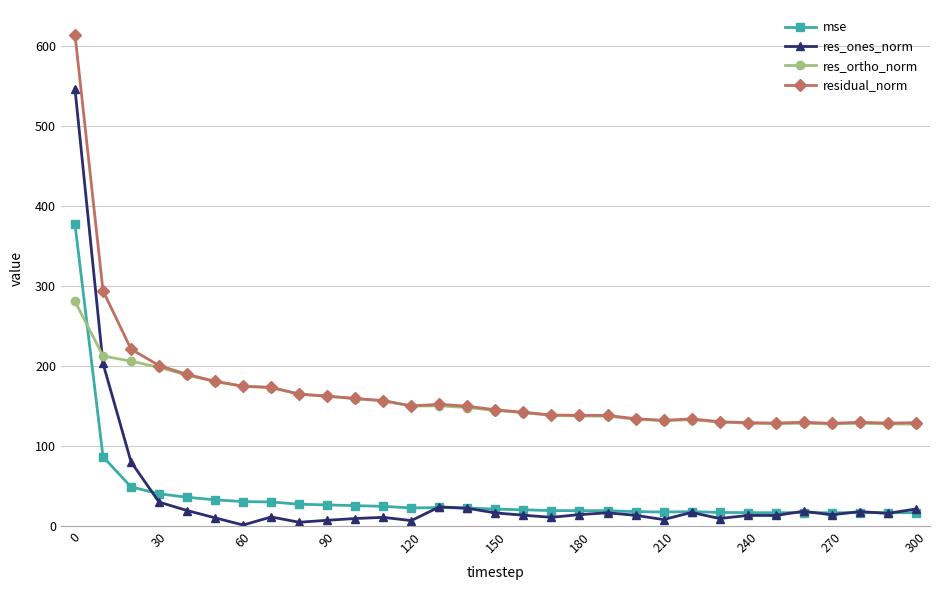

What is the value of the residual_norm point at the 10th from the left?

162.3